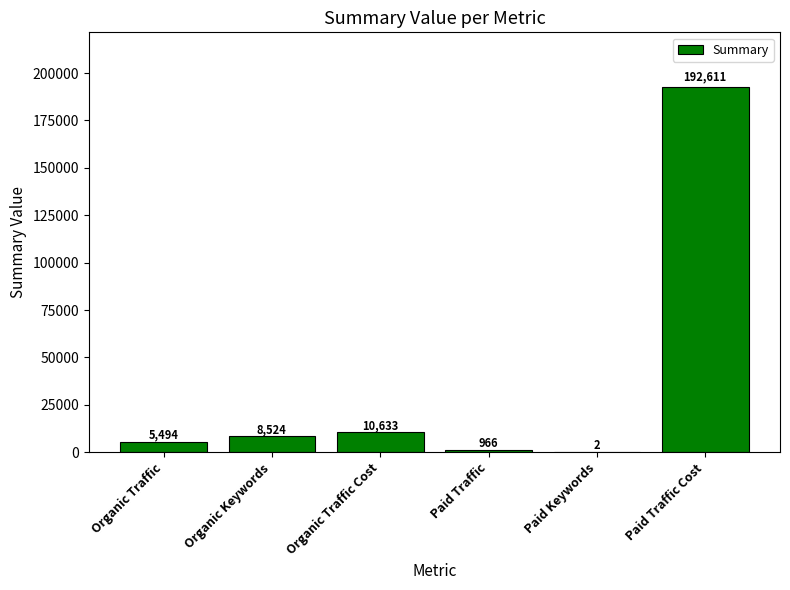

True or false: the data shows 10633 at Organic Traffic Cost.

True